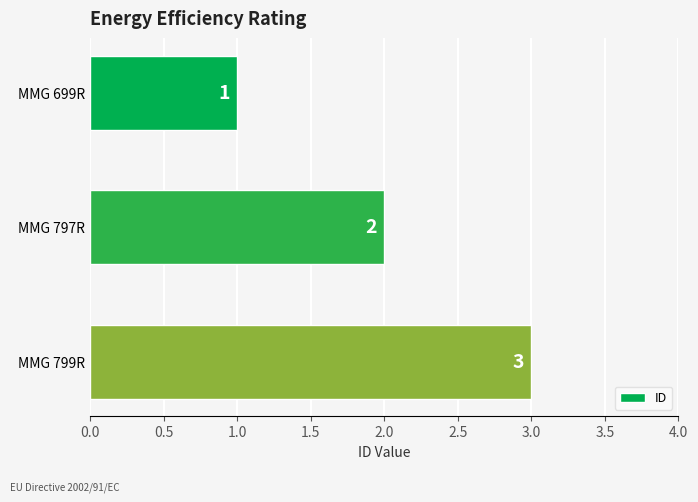

Between MMG 797R and MMG 799R, which is larger?

MMG 799R